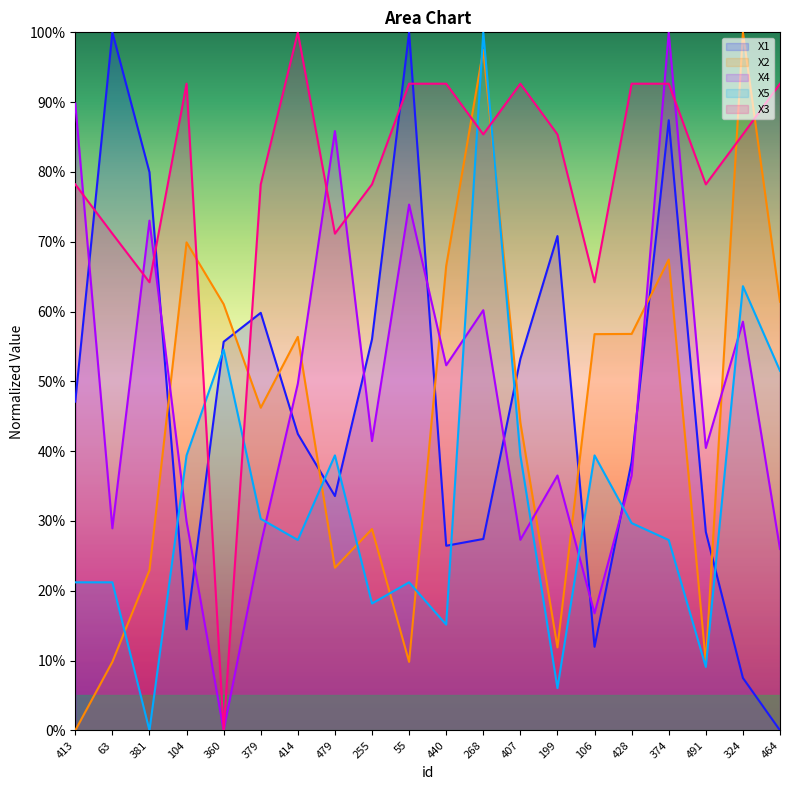

Between 381 and 464, which series saw the biggest shift?

X1